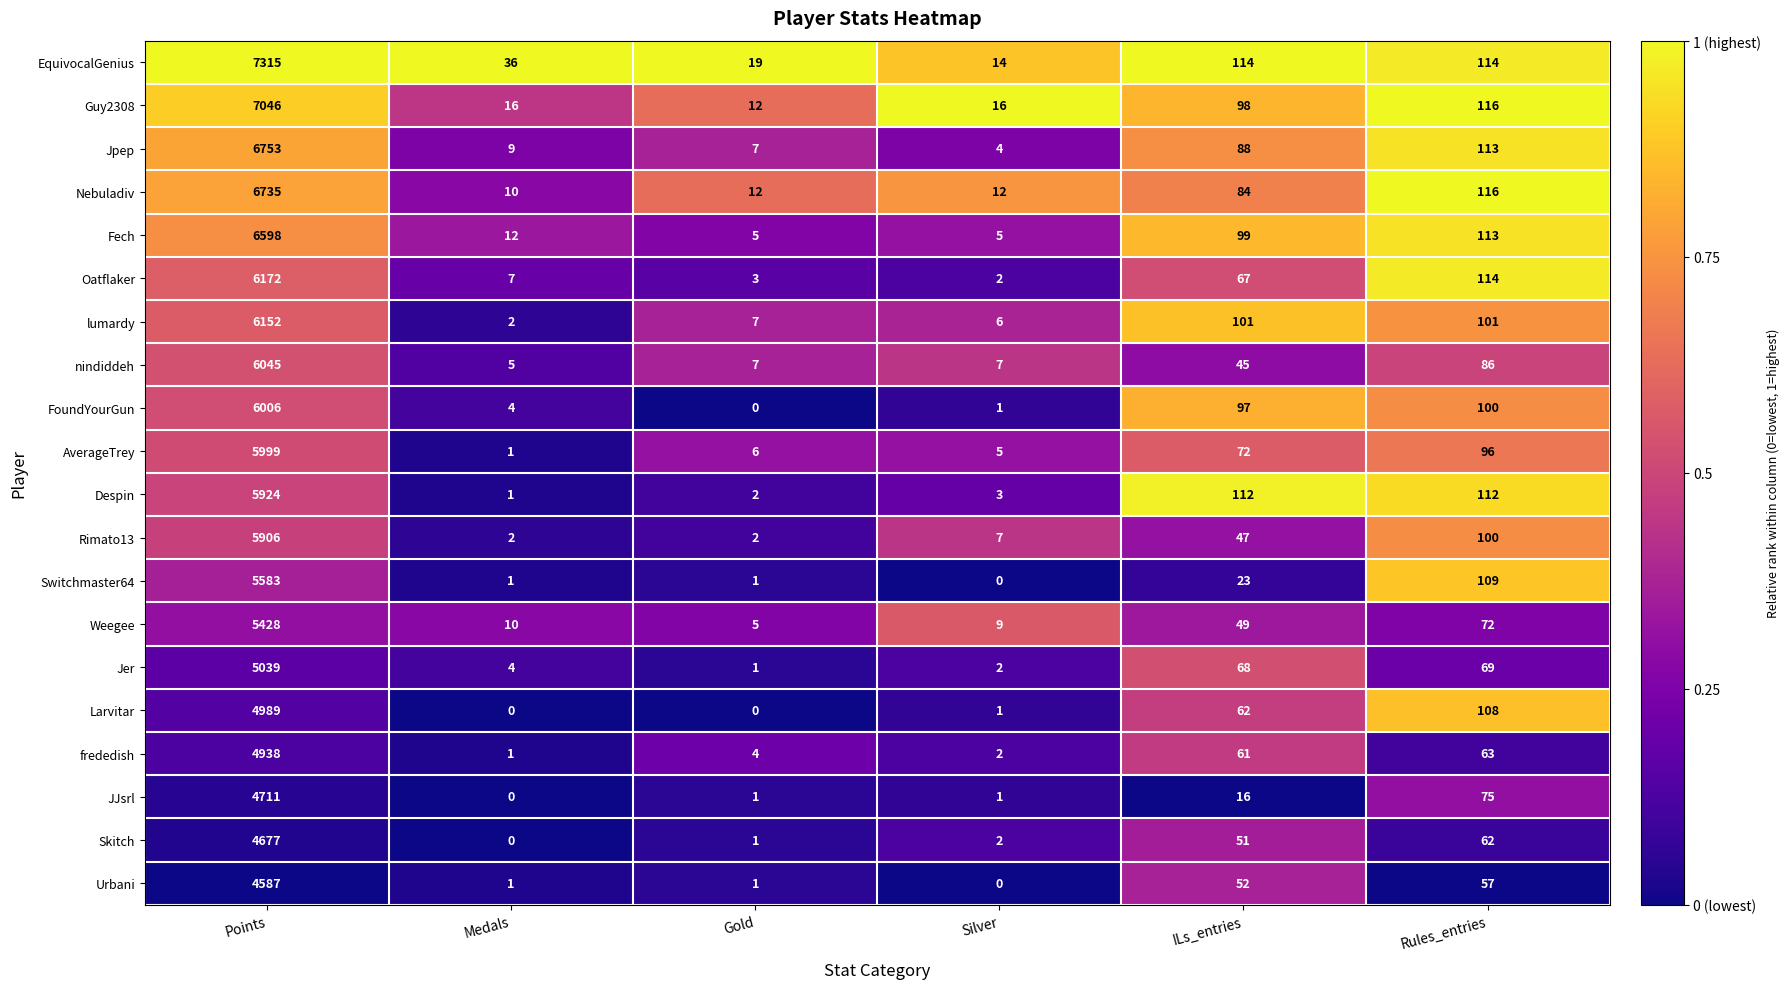

What is the maximum value shown in the chart?

7315